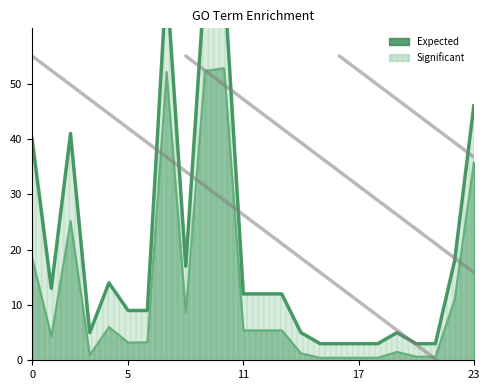

Is it true that Significant equals 4.3 at 17?

False